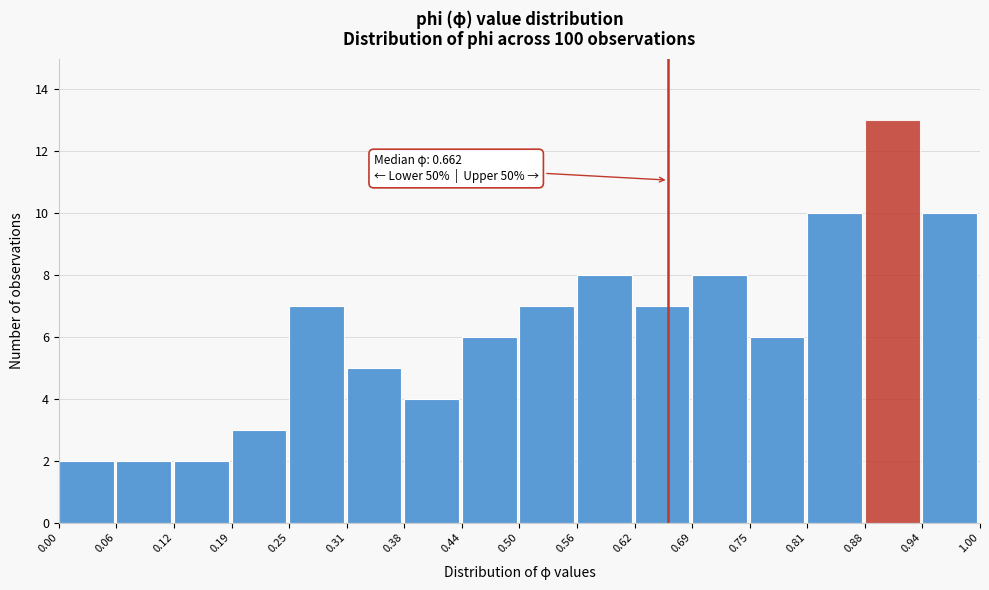

Over which range of the x-axis is the bar tallest?

0.88 to 0.94